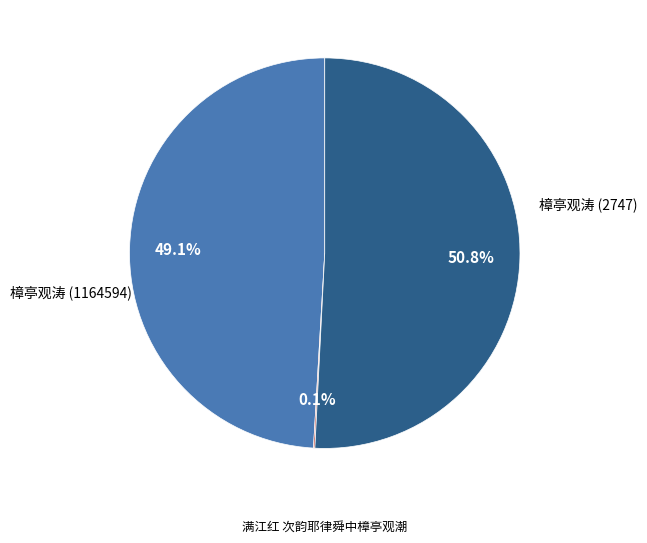

To the nearest percent, what is the average slice percentage?

33%